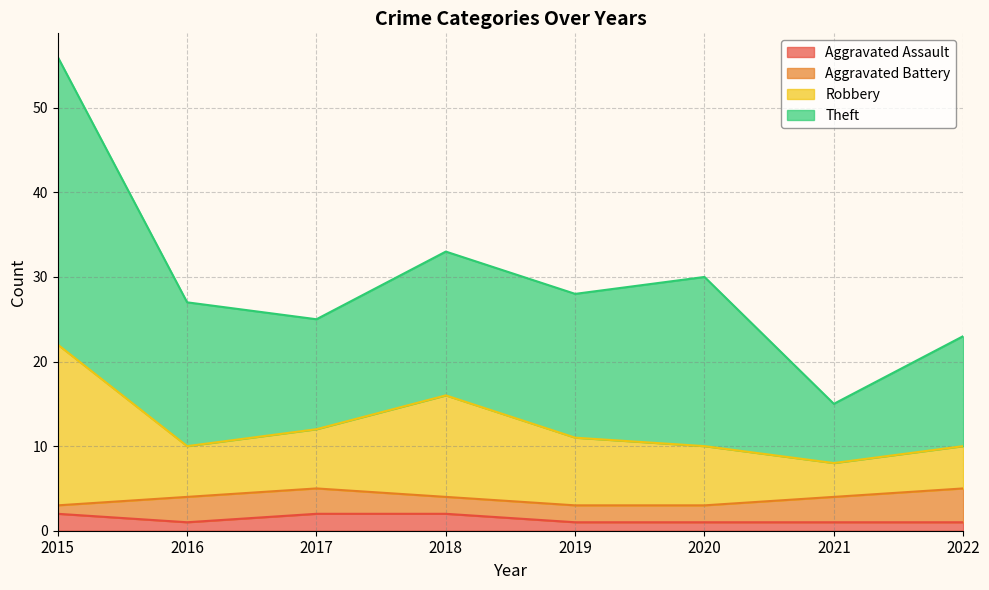

In Robbery, how many points are higher than both neighbors (excluding endpoints)?

1